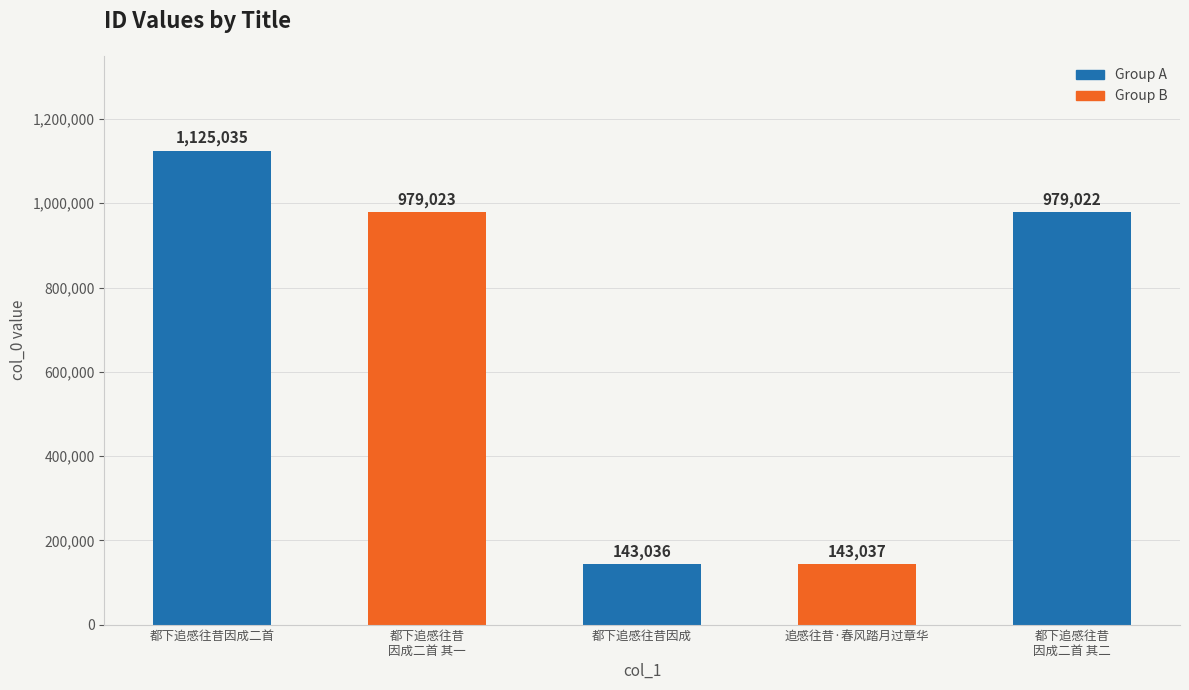

How many bars are there in total?

5